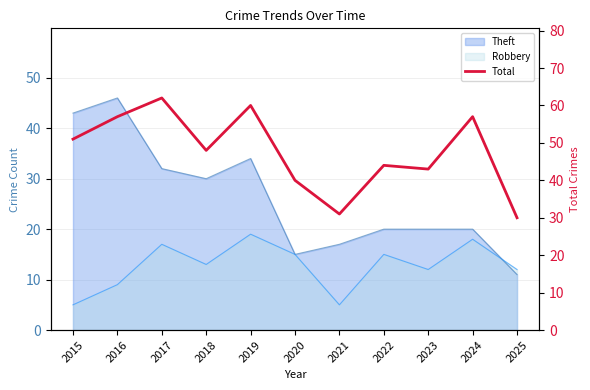

Reading left to right, what are all the values shown in this chart?

2015=51	2016=57	2017=62	2018=48	2019=60	2020=40	2021=31	2022=44	2023=43	2024=57	2025=30